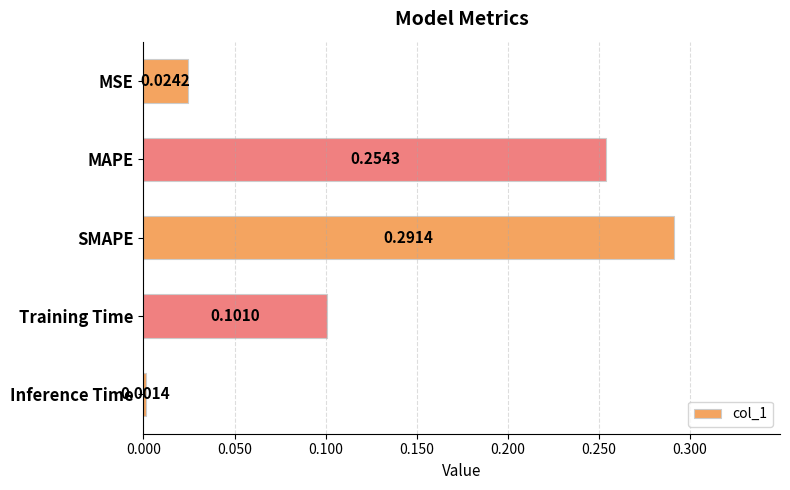

List the labels in order of value, smallest first.

Inference Time, MSE, Training Time, MAPE, SMAPE